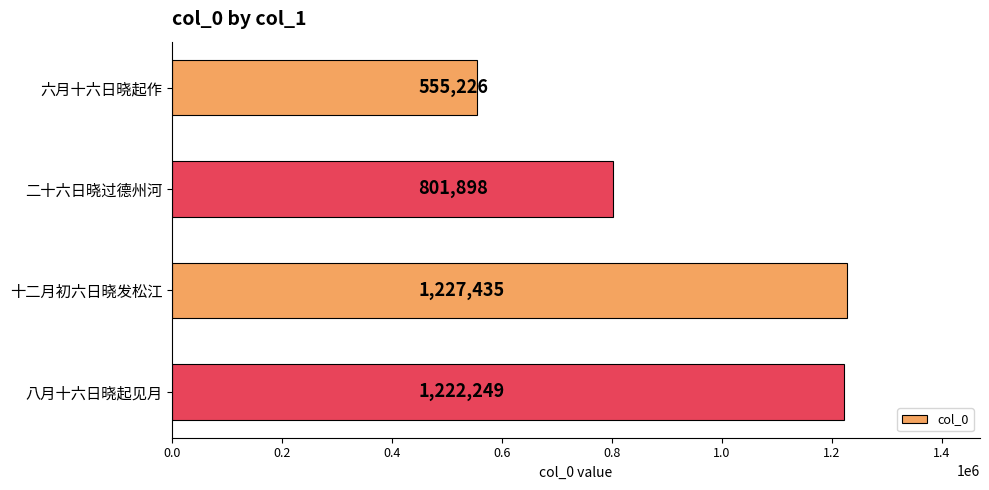

How many data points are less than 1222249?

2